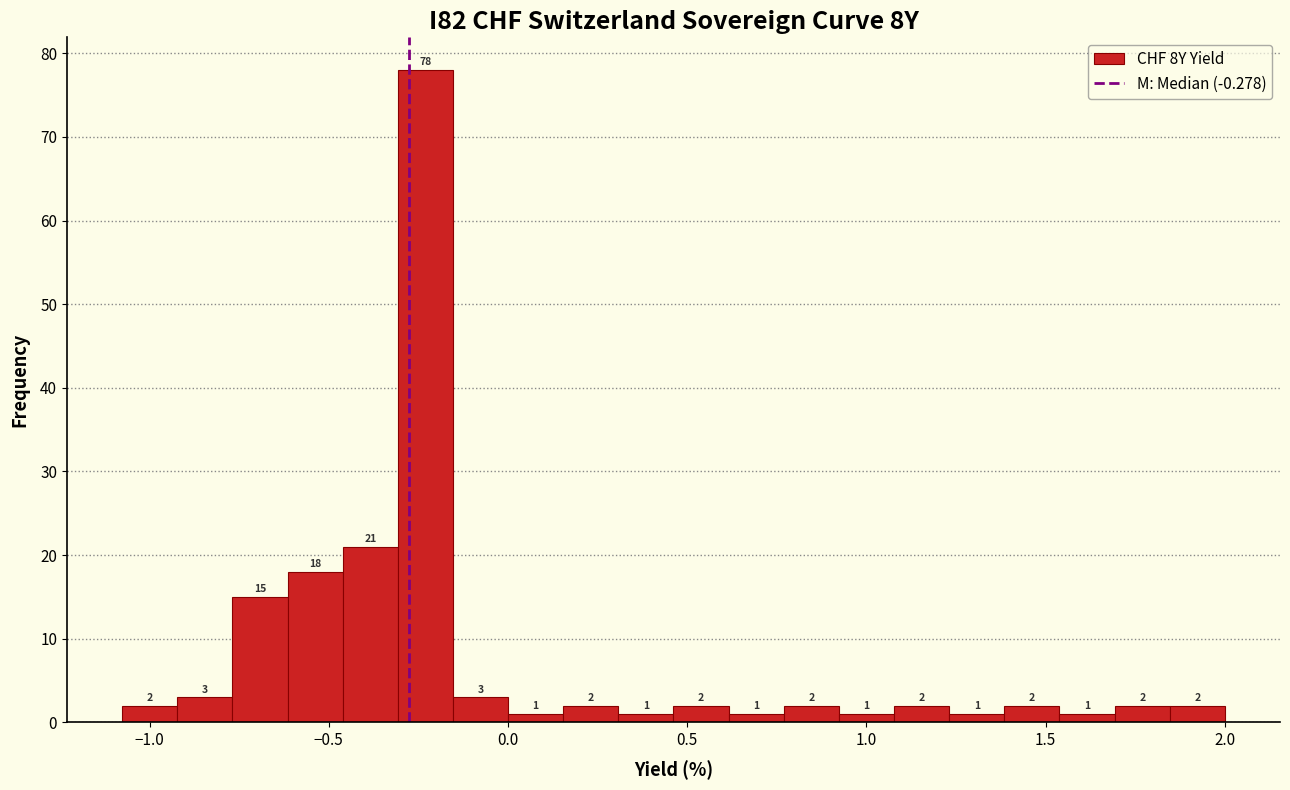

Around what value on the x-axis is the tallest bar? Give the approximate position of its centre, as read against the axis.

-0.25